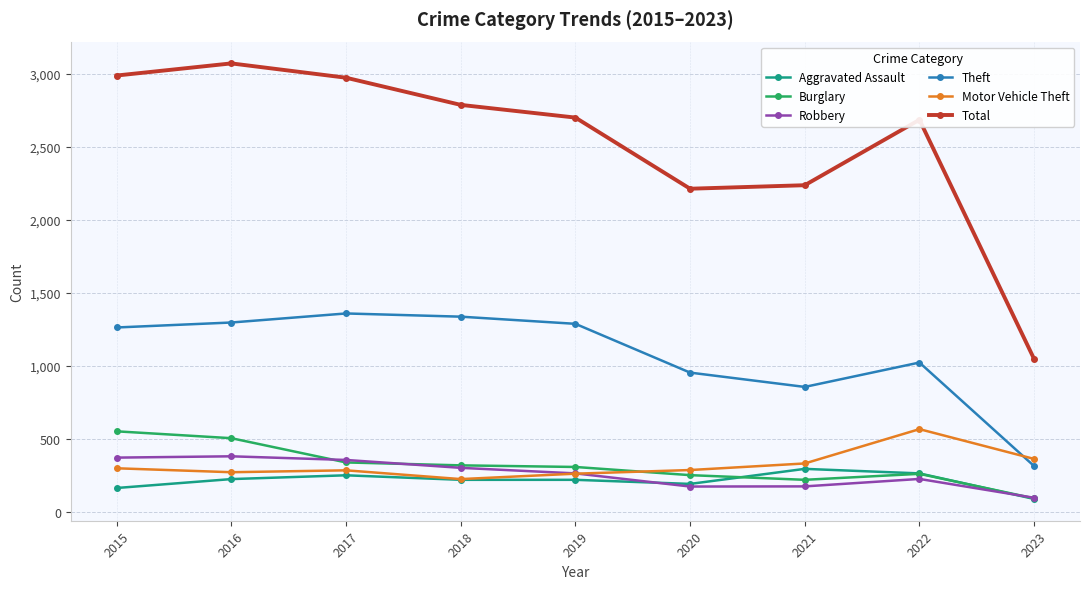

In Theft, how many points are lower than both neighbors (excluding endpoints)?

1